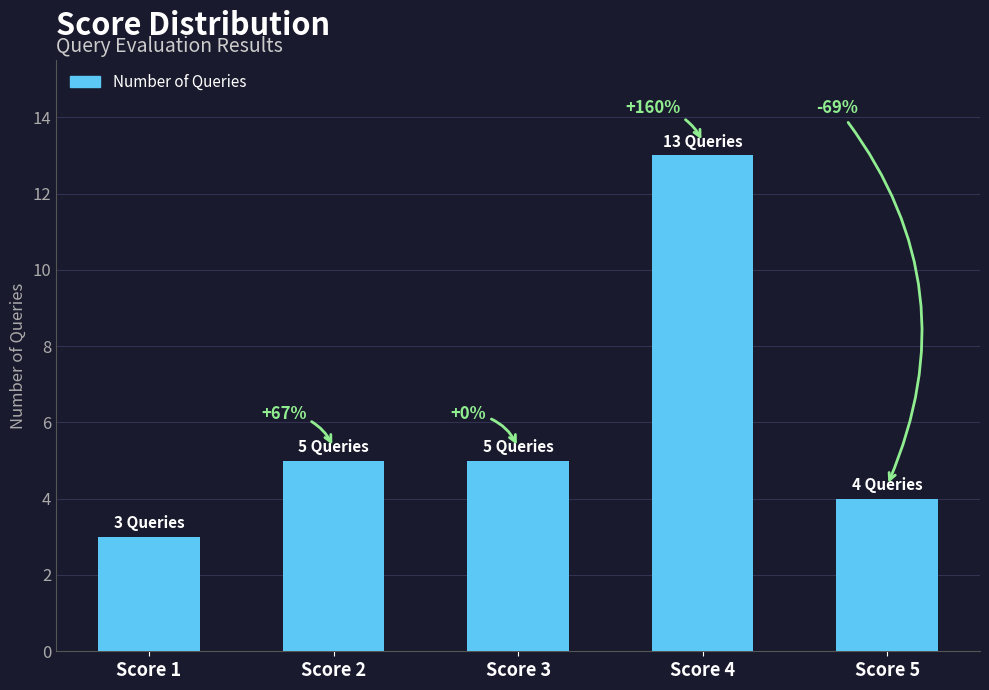

List the labels in order of value, largest first.

Score 4, Score 2, Score 3, Score 5, Score 1